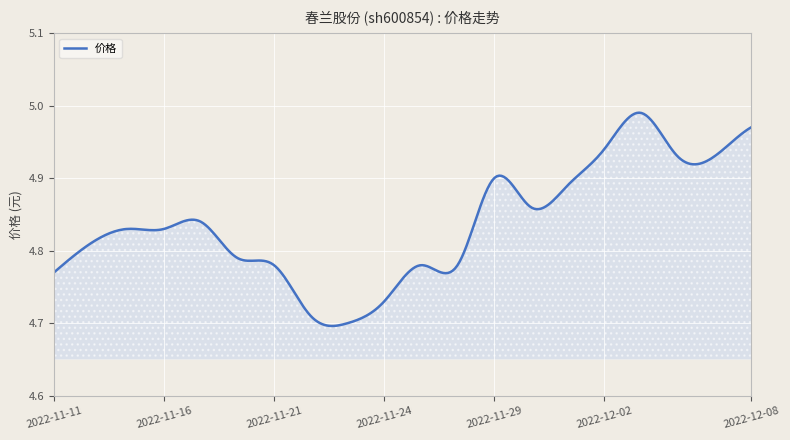

Does the chart display data point markers on the line(s)?

No